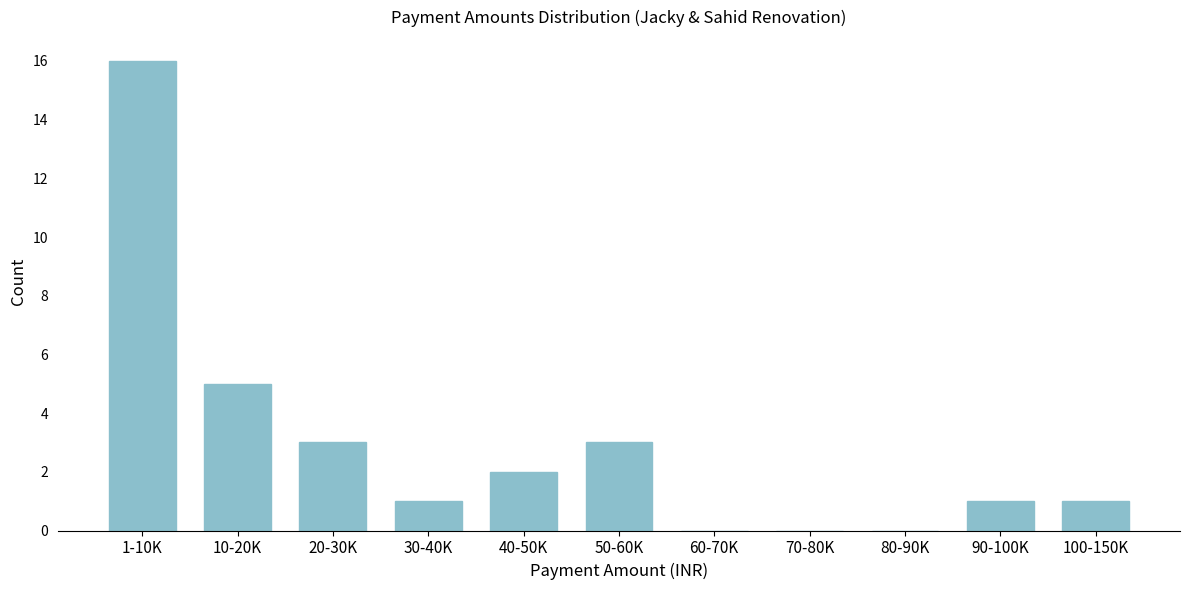

Reading left to right, what are all the values shown in this chart?

1-10K=16	10-20K=5	20-30K=3	30-40K=1	40-50K=2	50-60K=3	60-70K=0	70-80K=0	80-90K=0	90-100K=1	100-150K=1